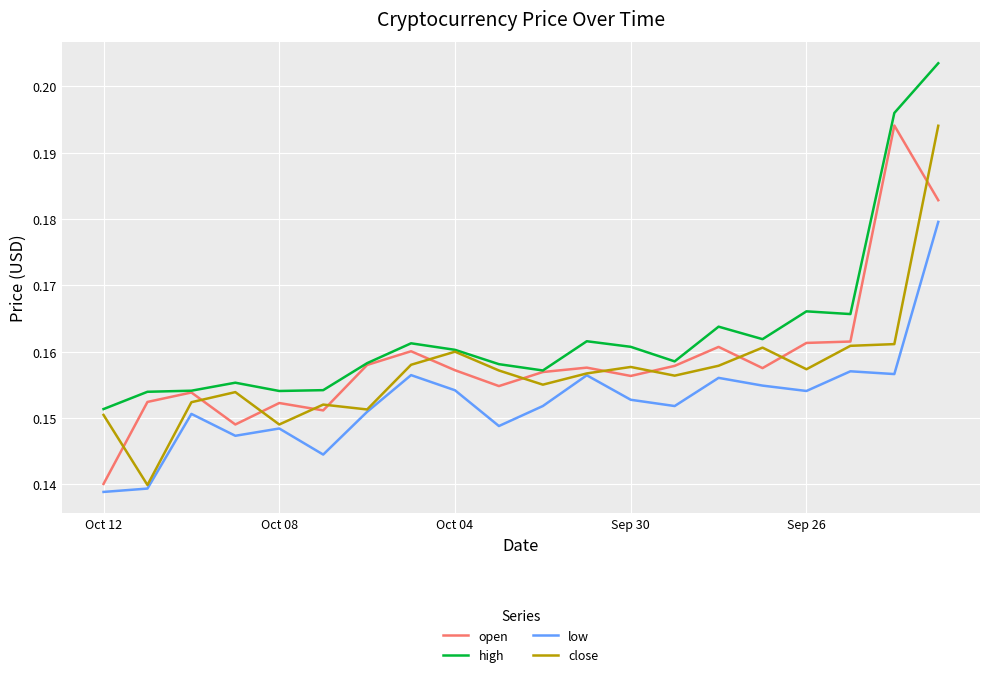

Which series has the largest total across all categories?

high